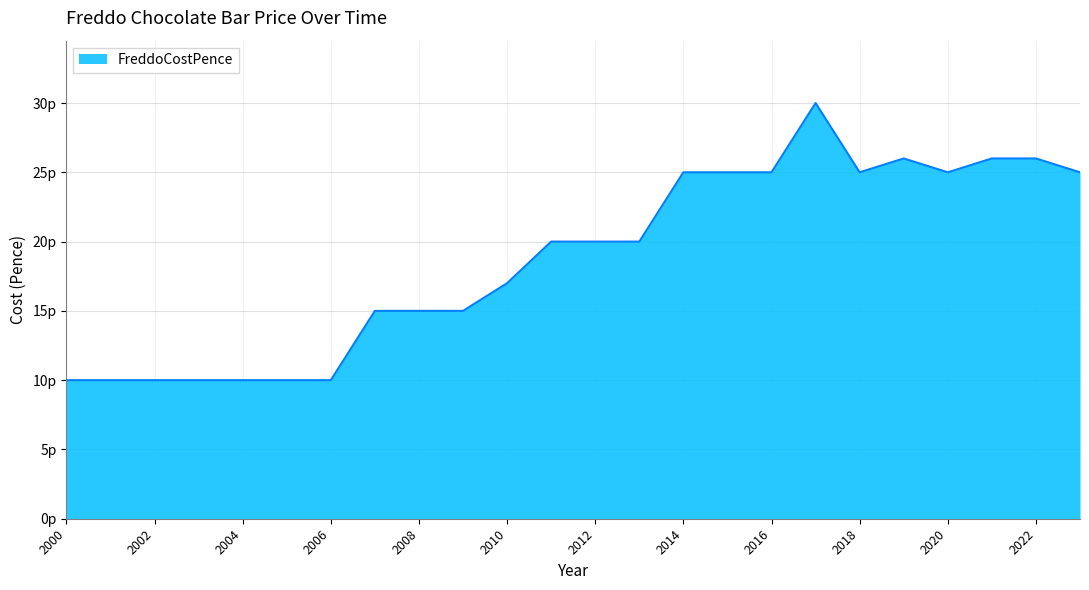

List the labels in order of value, smallest first.

2000, 2001, 2002, 2003, 2004, 2005, 2006, 2007, 2008, 2009, 2010, 2011, 2012, 2013, 2014, 2015, 2016, 2018, 2020, 2023, 2019, 2021, 2022, 2017